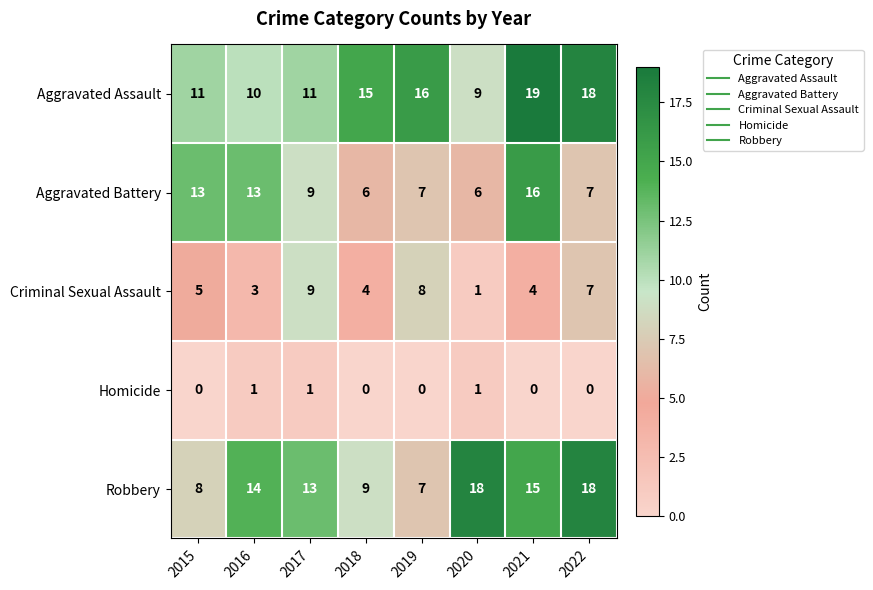

Rank the series by their maximum value, from highest to lowest.

Aggravated Assault, Robbery, Aggravated Battery, Criminal Sexual Assault, Homicide